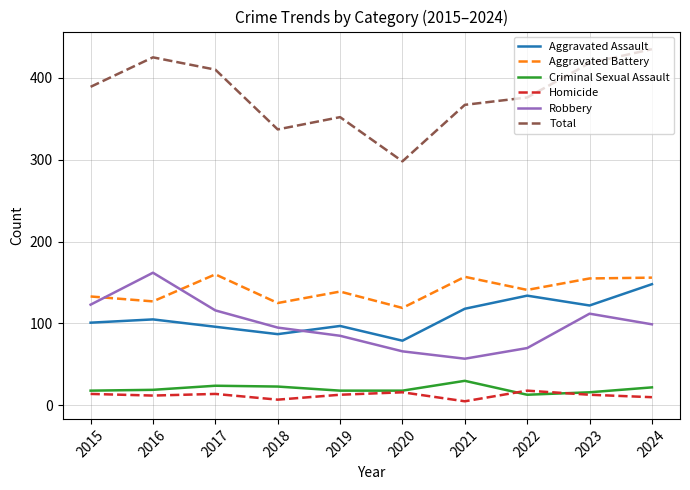

What is the difference between the highest and lowest values at 2022?

363